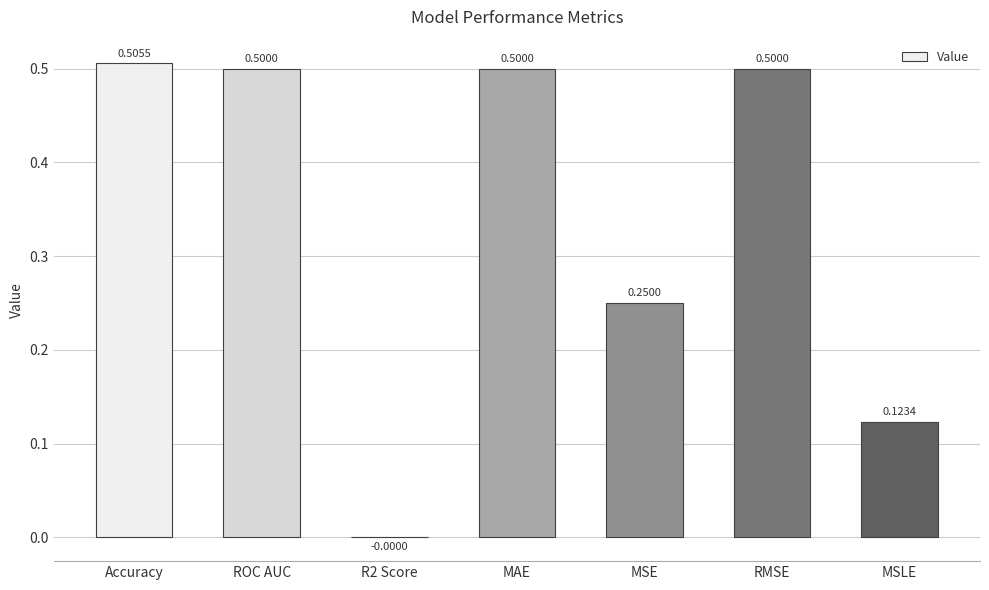

What is the change in value from Accuracy to R2 Score?

-0.5